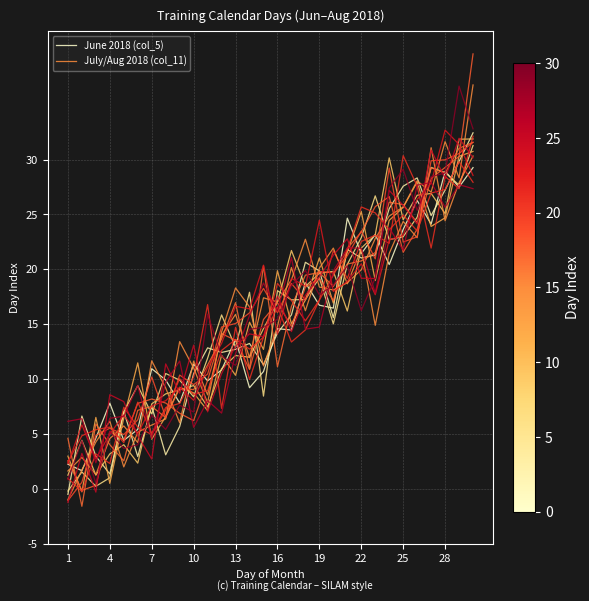

Where does the June 2018 (col_5) series first go above 14?

16